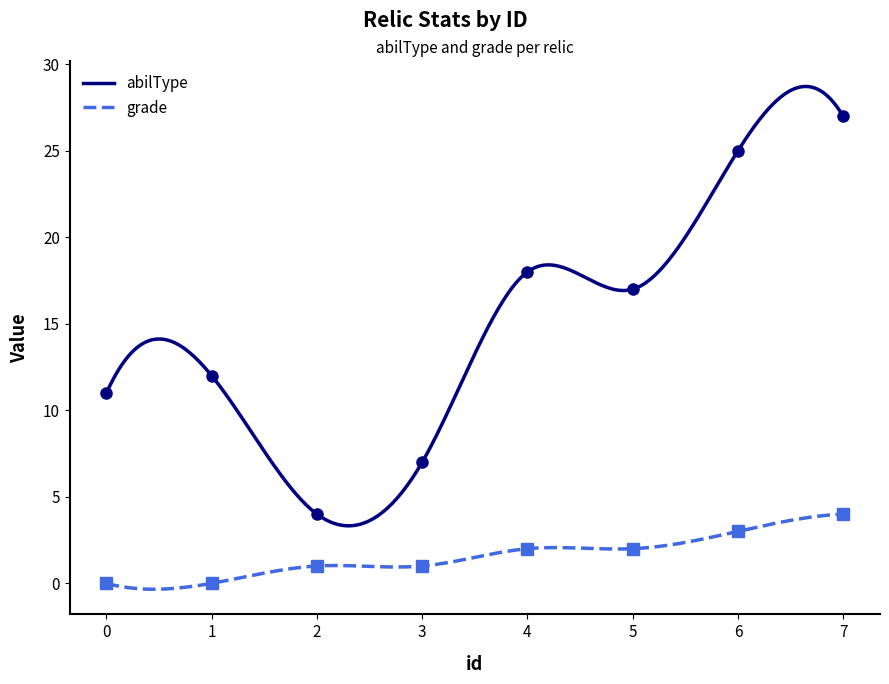

True or false: abilType and grade cross at least once.

False